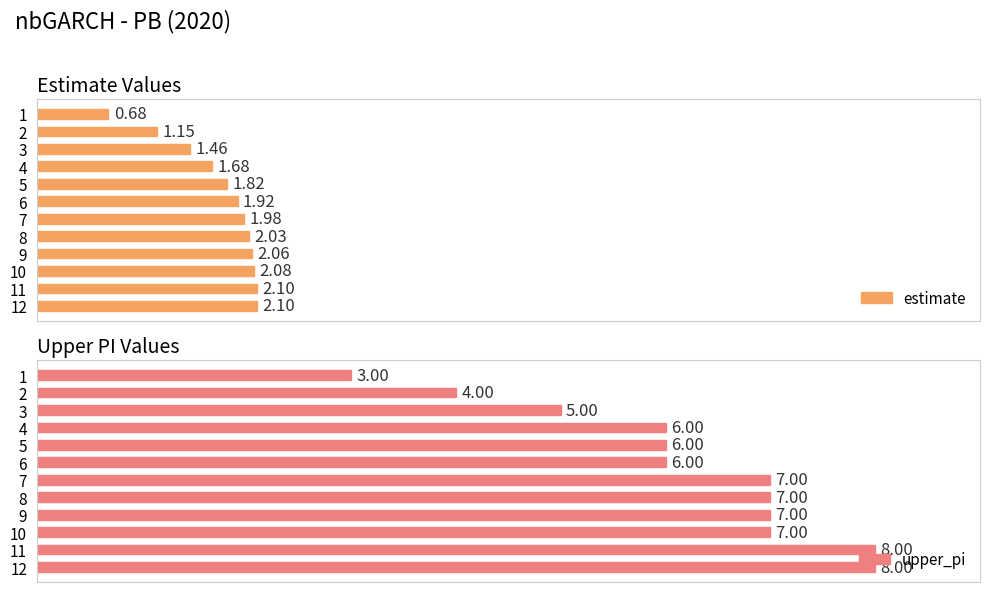

What is the greatest value displayed?

8.0